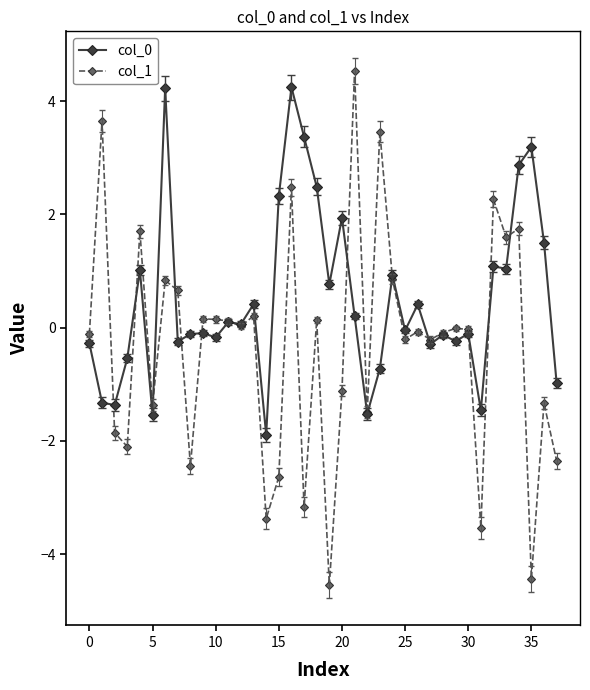

How many lines are shown in the chart?

2